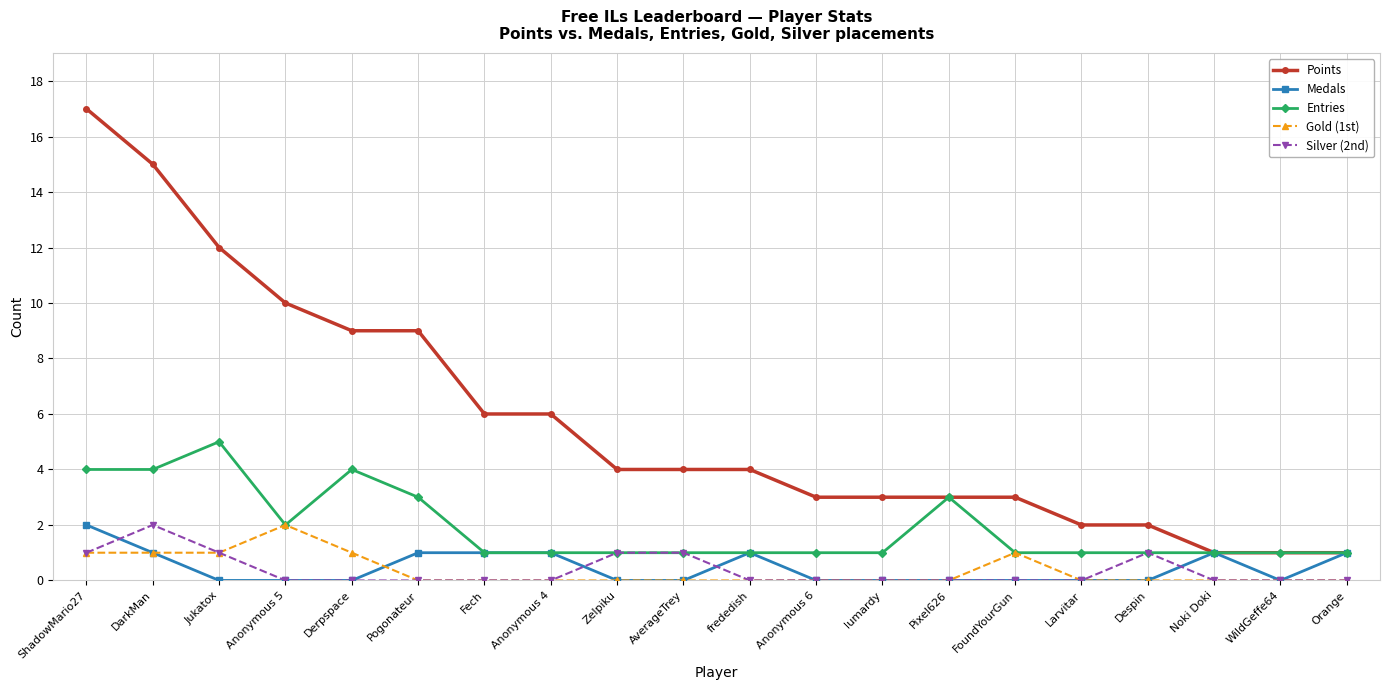

What is the greatest value displayed?

17